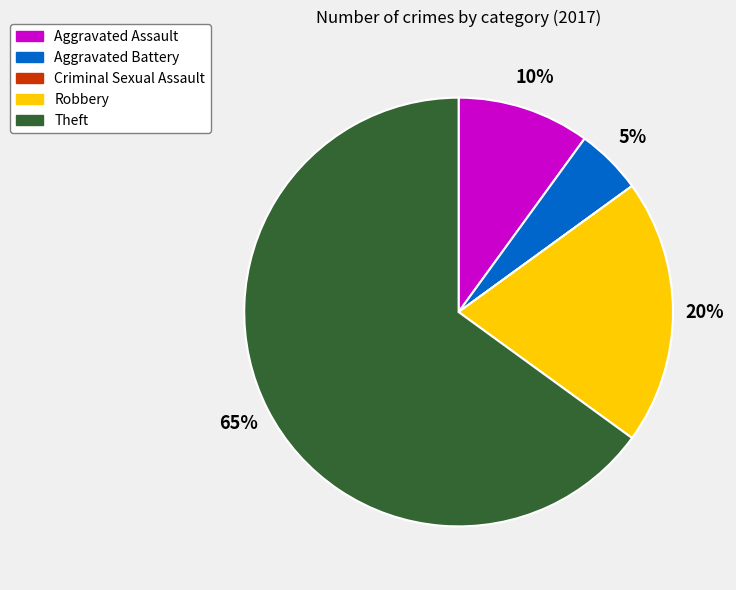

Is it true that Theft is 65% of the pie?

True